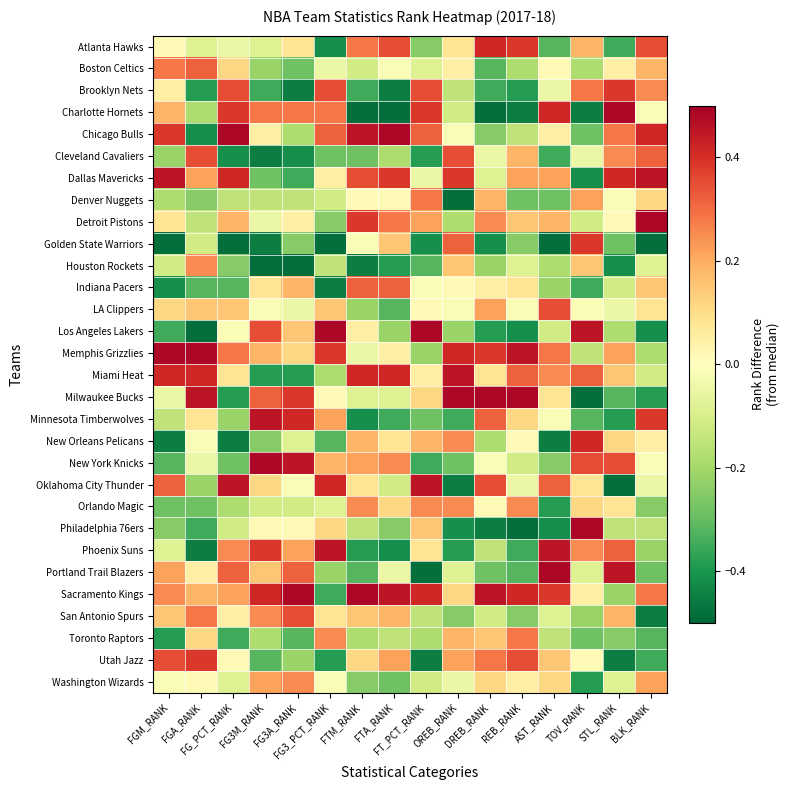

List the series in order of their peak value, lowest first.

Houston Rockets, Orlando Magic, Washington Wizards, Denver Nuggets, Toronto Raptors, Boston Celtics, Indiana Pacers, Cleveland Cavaliers, LA Clippers, San Antonio Spurs, Brooklyn Nets, Golden State Warriors, Utah Jazz, Atlanta Hawks, New Orleans Pelicans, Dallas Mavericks, Miami Heat, Minnesota Timberwolves, Oklahoma City Thunder, Phoenix Suns, Charlotte Hornets, Chicago Bulls, Detroit Pistons, Los Angeles Lakers, Memphis Grizzlies, Milwaukee Bucks, New York Knicks, Philadelphia 76ers, Portland Trail Blazers, Sacramento Kings